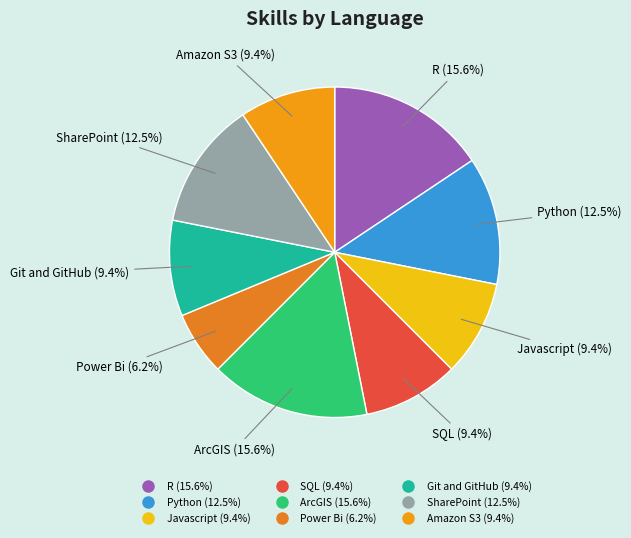

Combined, what portion of the pie is ArcGIS and Git and GitHub?

25.0%